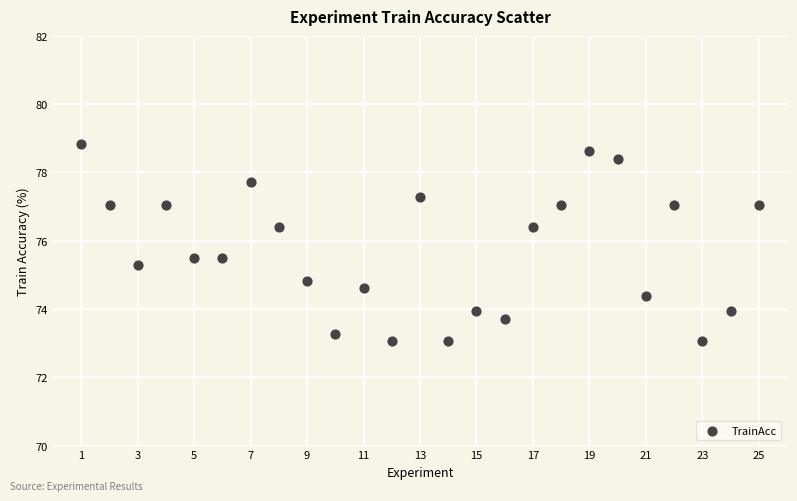

What is the range of Y values (max minus min)?

5.8